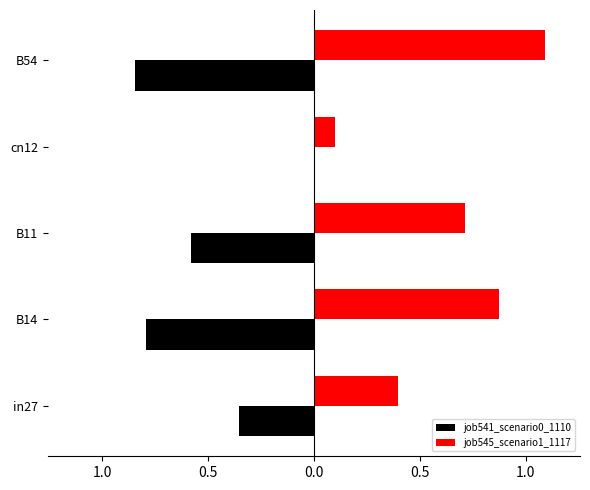

What is the minimum value for job541_scenario0_1110?

-0.8